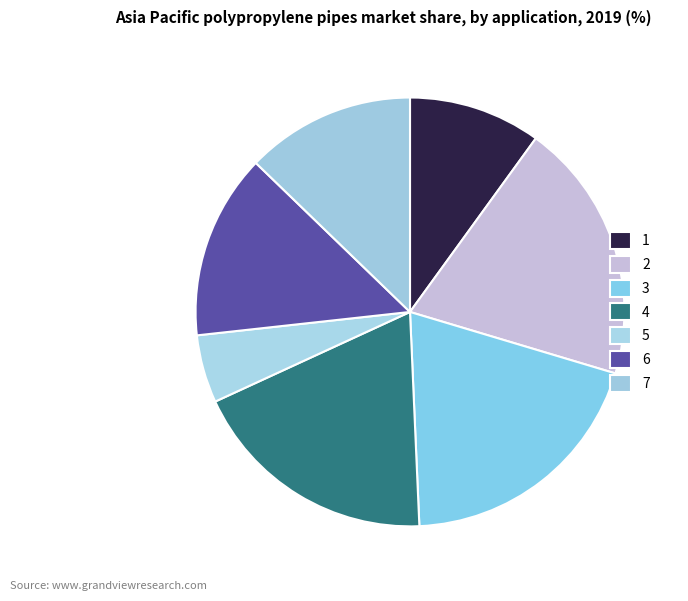

To the nearest percent, what portion does 5 represent?

5%